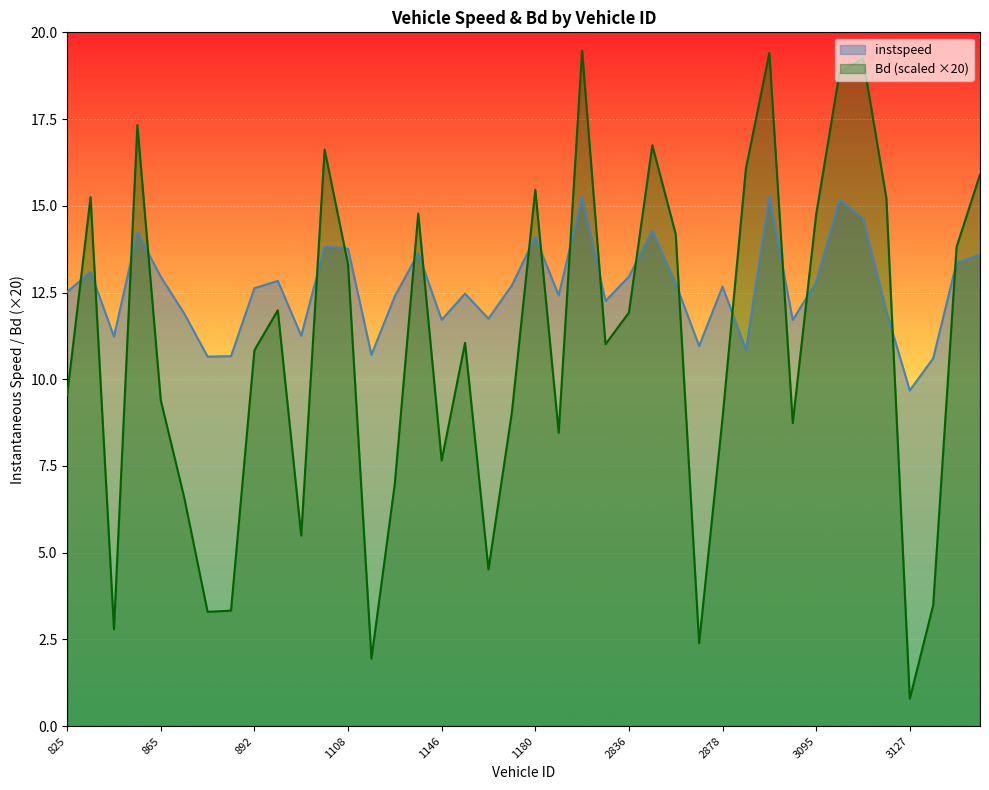

Reading left to right, list all the values displayed in this chart.

instspeed: 12.5	13.1	11.2	14.2	13.0	11.9	10.7	10.7	12.6	12.8	11.3	13.8	13.8	10.7	12.4	13.6	11.7	12.5	11.7	12.7	14.1	12.4	15.3	12.3	13.0	14.3	12.8	11.0	12.7	10.8	15.3	11.7	12.8	15.2	14.6	12.0	9.7	10.6	13.4	13.6
Bd: 9.5	15.2	2.8	17.3	9.4	6.6	3.3	3.3	10.8	12.0	5.5	16.6	13.3	1.9	7.0	14.8	7.7	11.1	4.5	9.0	15.5	8.5	19.5	11.0	11.9	16.7	14.2	2.4	8.9	16.1	19.4	8.7	14.8	18.8	19.3	15.2	0.8	3.5	13.8	15.9